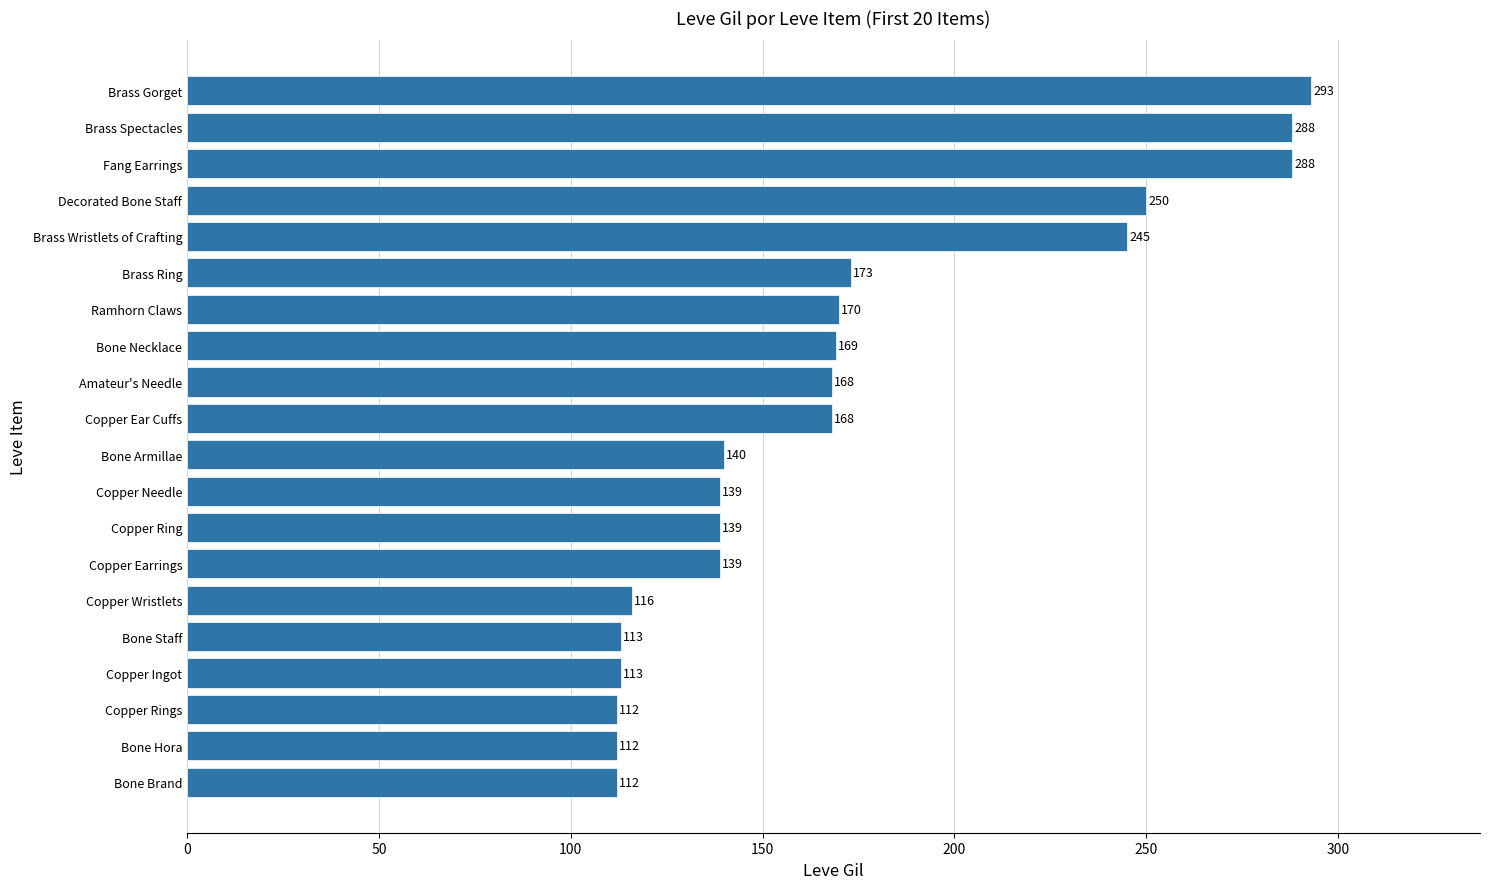

Which category has the highest value across all series?

Brass Gorget